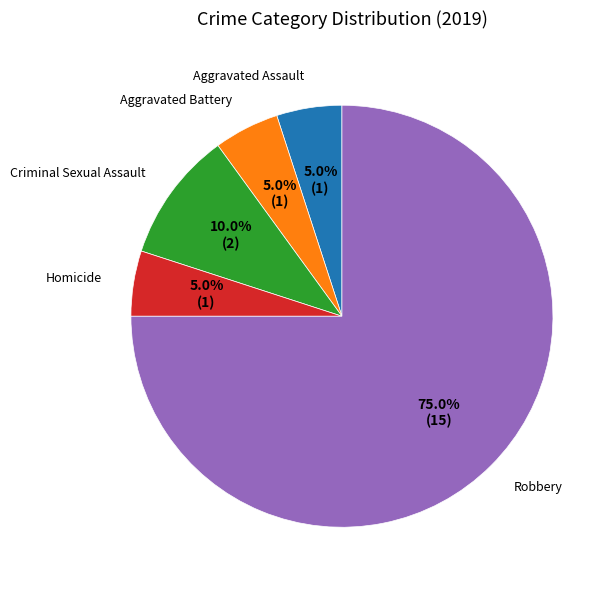

Is there any slice that represents more than half of the pie?

Yes